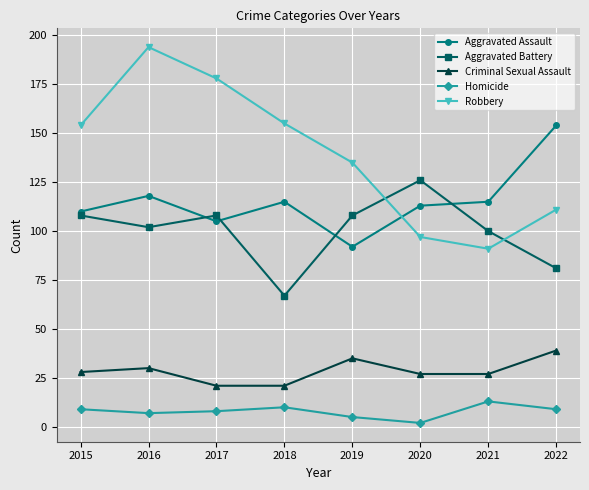

At which label does Homicide reach its peak?

2021